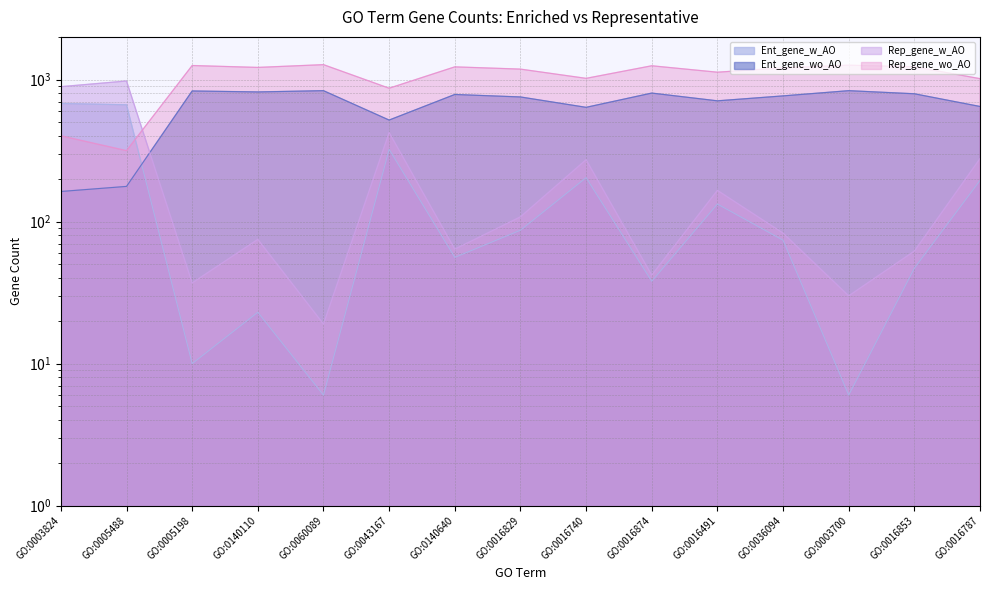

Which has a higher value, GO:0043167 or GO:0005198?

GO:0043167